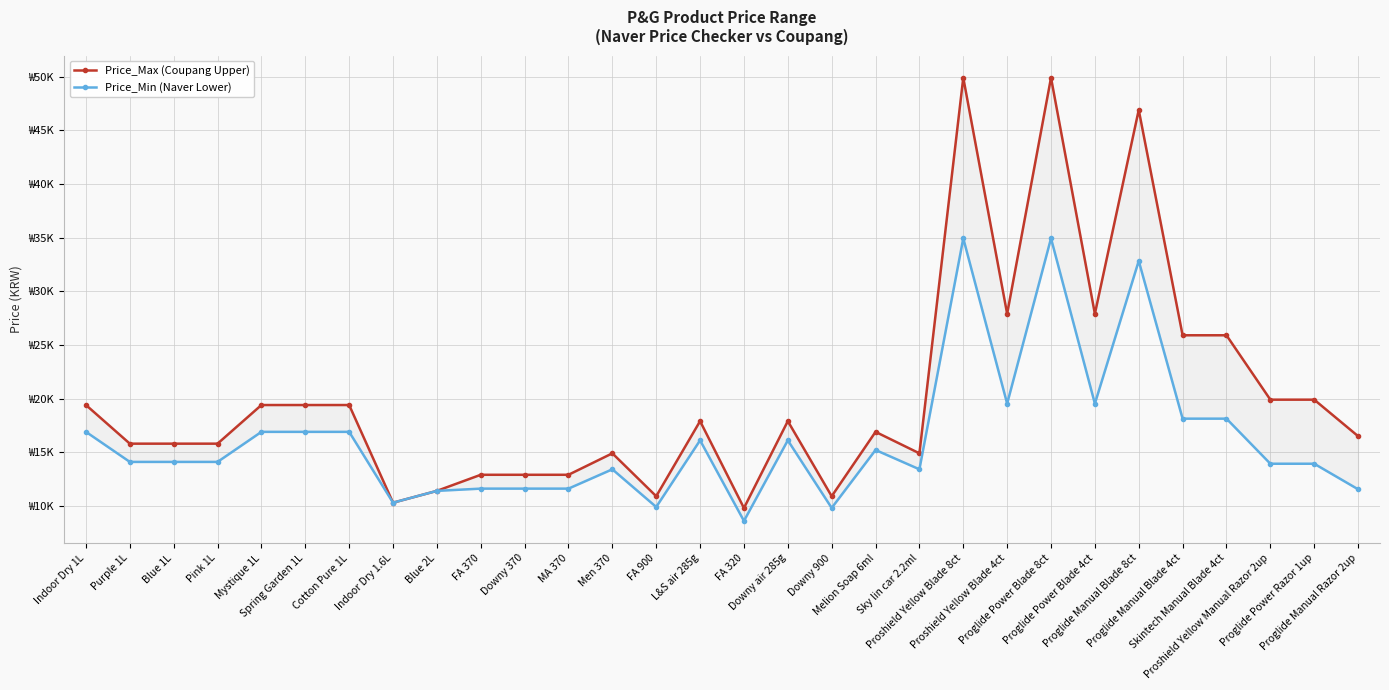

What is the difference between the Price_Max (Coupang Upper) values at Downy 900 and Purple 1L?

4900